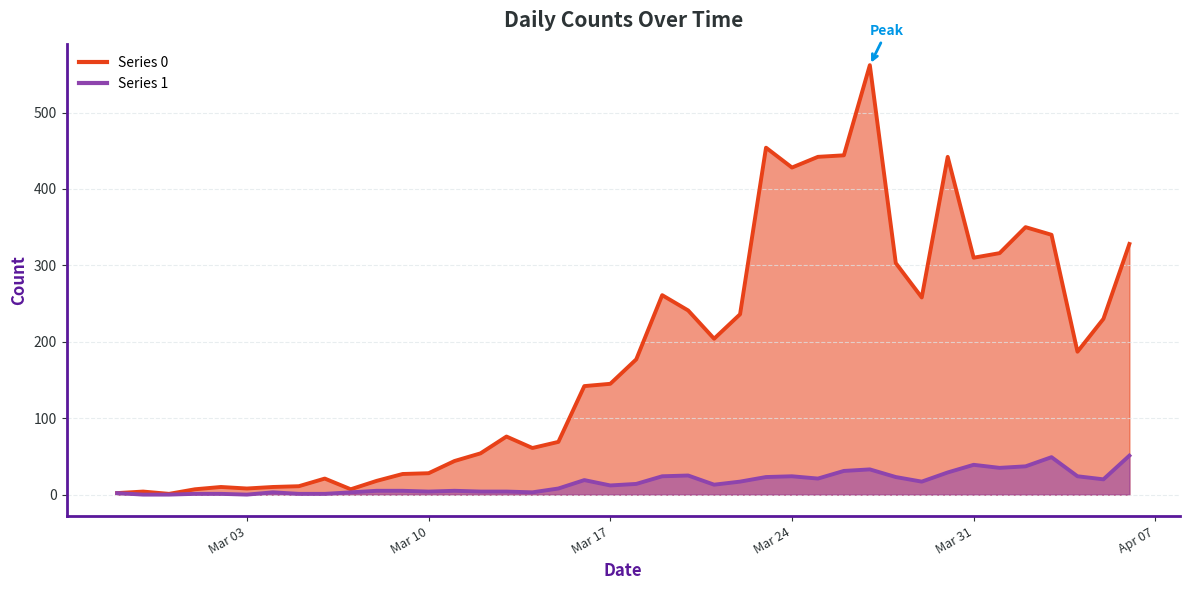

At which label does Series 1 reach its minimum?

2020-02-28